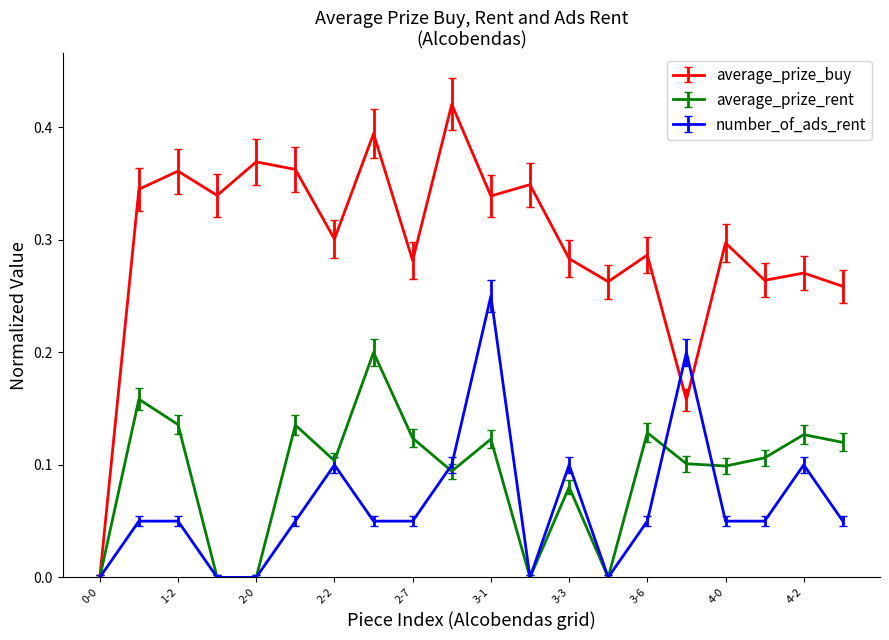

Which series has the widest spread of values?

average_prize_buy